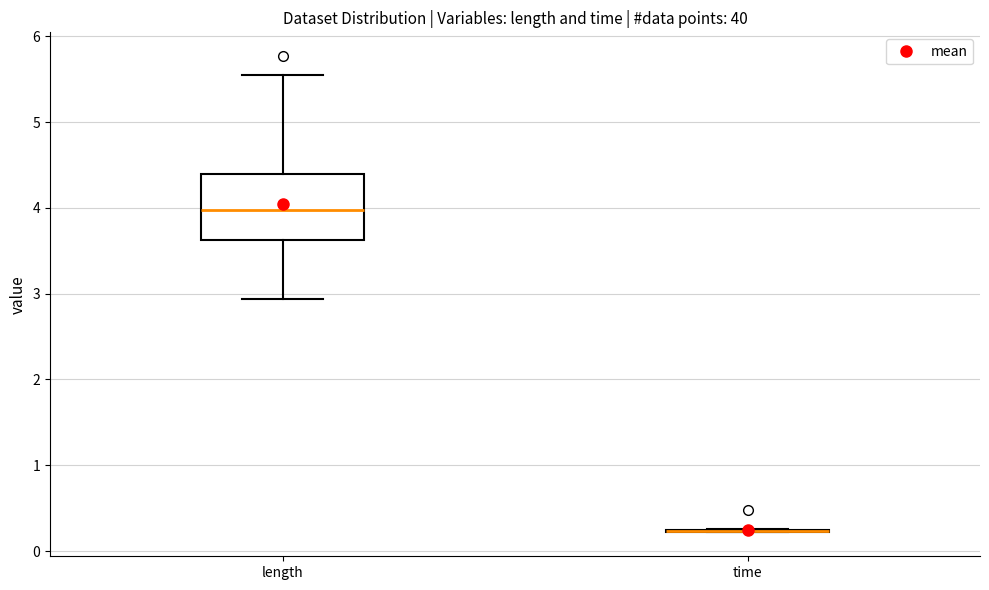

Reading left to right, transcribe this box plot: for each box, give where its median line is, the range the box spans, and where its two whiskers end, as read against the y-axis. The values are not printed on the chart, so give them approximately, as read against the axis.

length: median 4.0, box 3.6 to 4.4, whiskers 2.9 to 5.5
time: box collapsed to a line at 0.2, whiskers 0.2 to 0.3